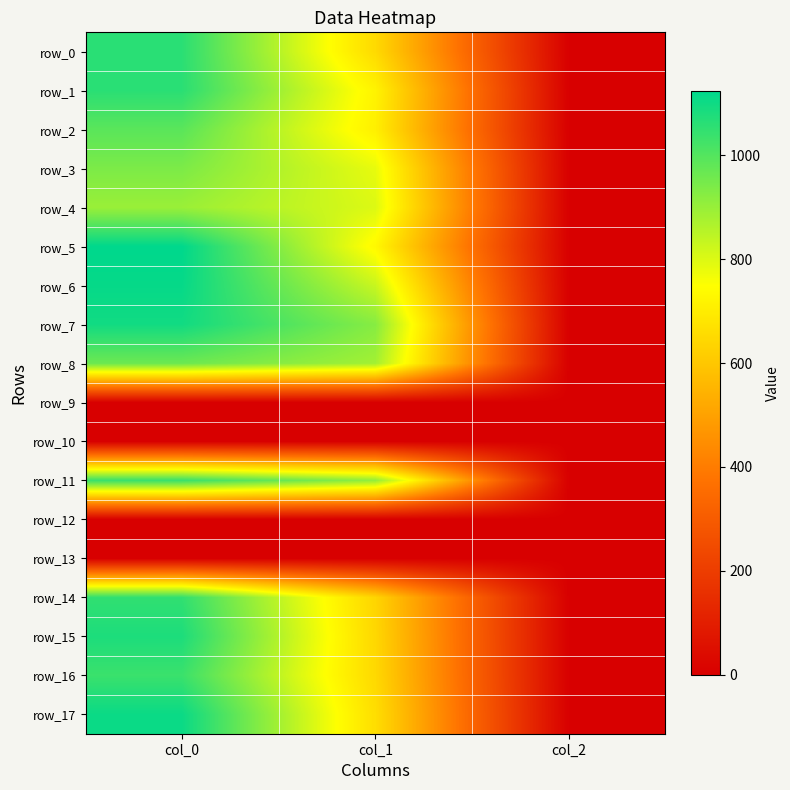

Reading left to right, extract all data points from this chart.

row_0: 1060.0	651.4	2.0
row_1: 1060.0	718.9	2.0
row_2: 990.0	708.8	2.0
row_3: 940.0	783.0	2.0
row_4: 896.7	799.9	2.0
row_5: 1123.3	732.4	2.0
row_6: 1113.3	830.2	2.0
row_7: 1096.7	924.8	2.0
row_8: 963.3	884.2	2.0
row_9: 0.0	0.0	0.0
row_10: 0.0	0.0	0.0
row_11: 1040.0	907.9	2.0
row_12: 0.0	0.0	0.0
row_13: 0.0	0.0	0.0
row_14: 1050.0	637.9	2.0
row_15: 1080.0	644.6	2.0
row_16: 1036.7	648.0	2.0
row_17: 1106.7	661.5	2.0